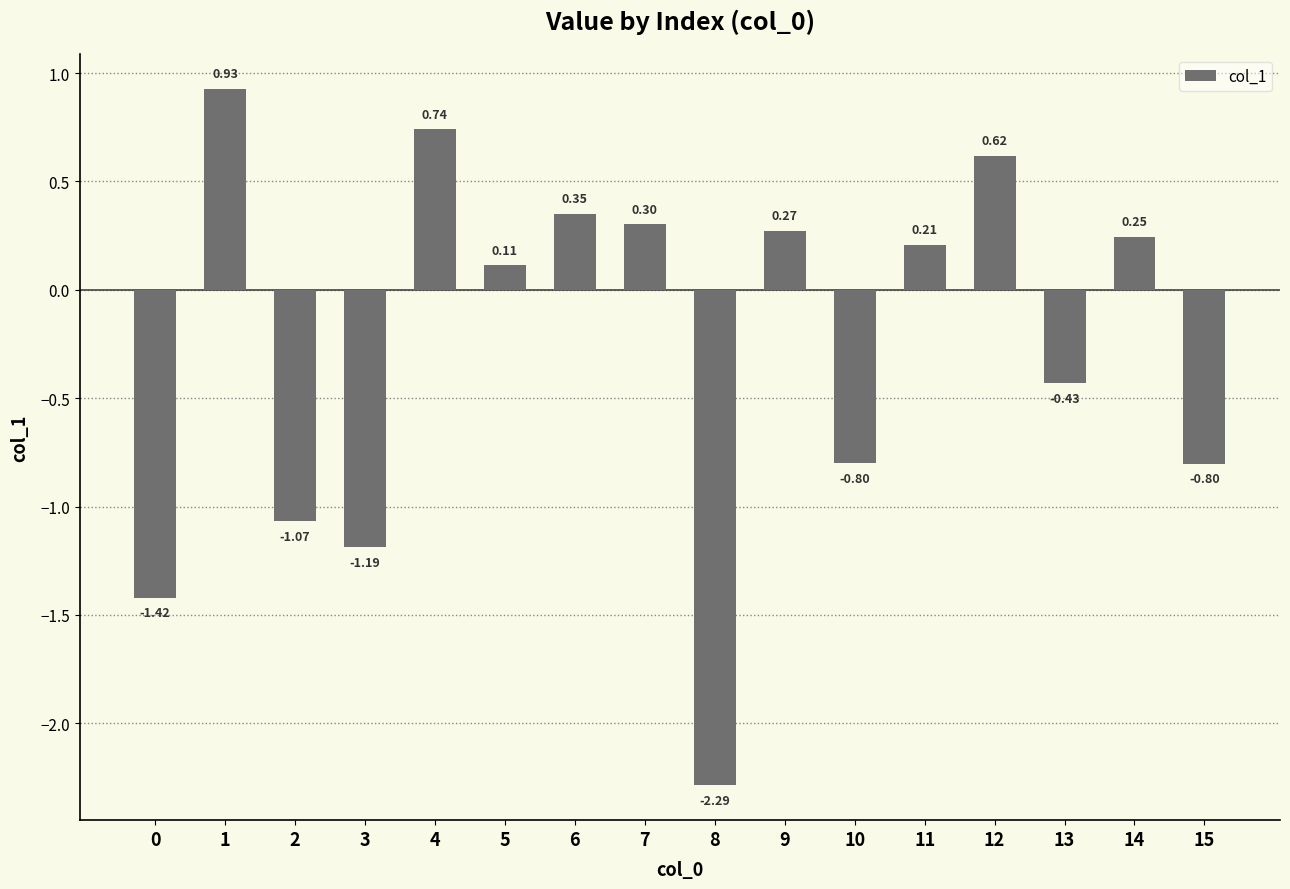

At which category does the chart reach its minimum across all series?

8